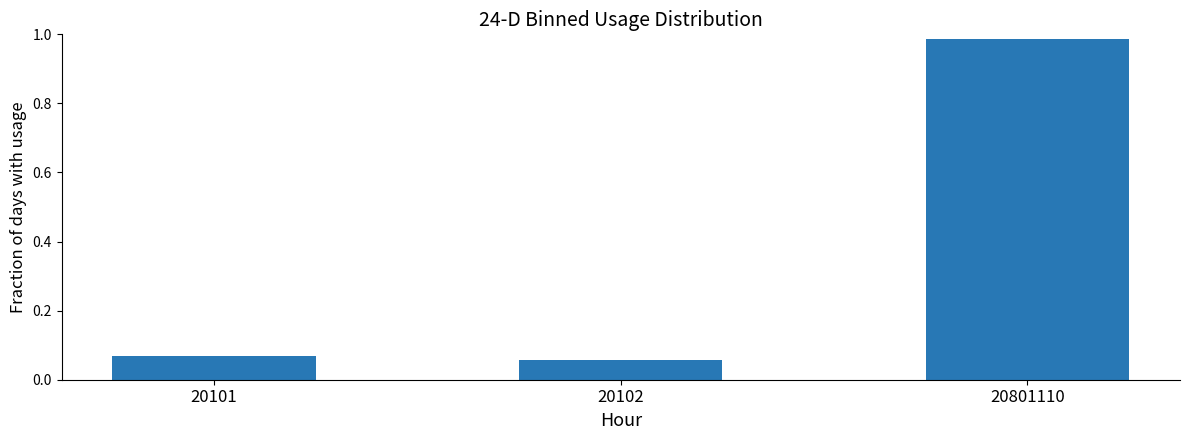

At which category does the chart reach its peak across all series?

20801110